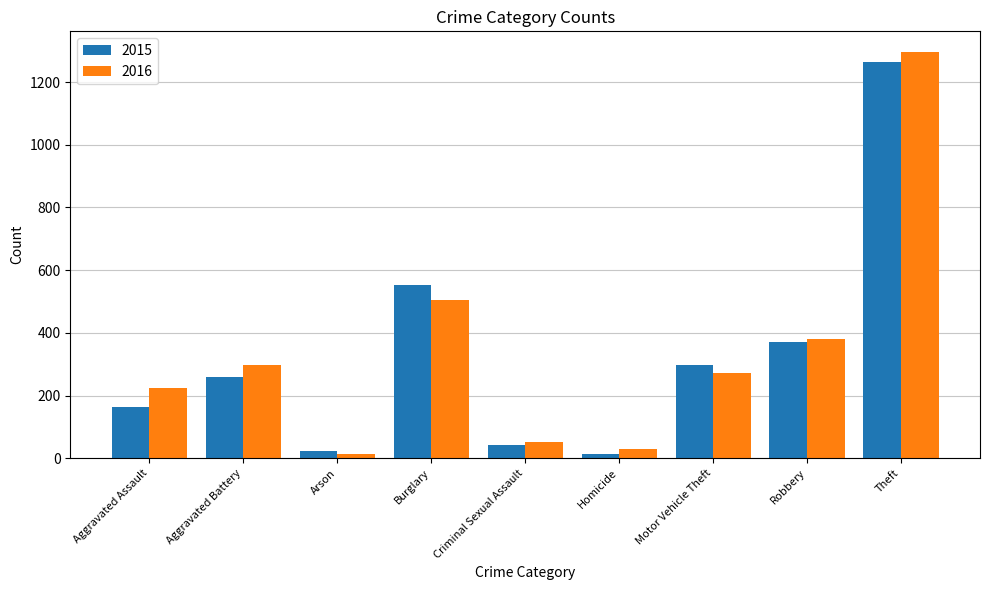

How many data points does each series have?

9